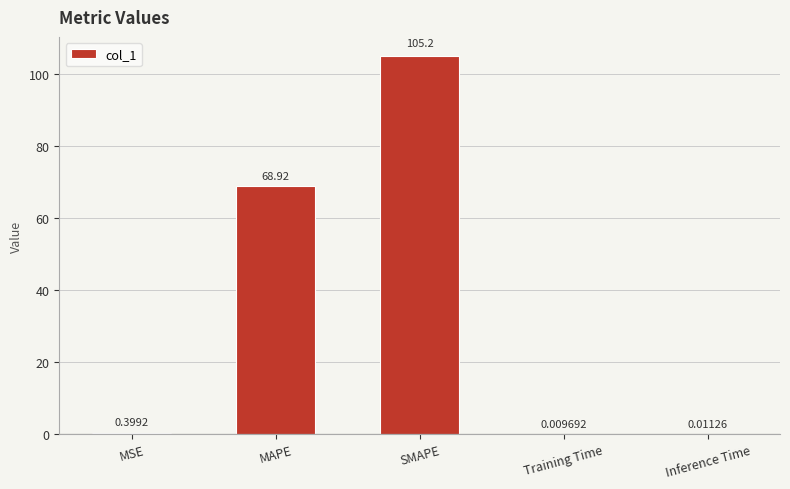

Between Training Time and MSE, which is larger?

MSE